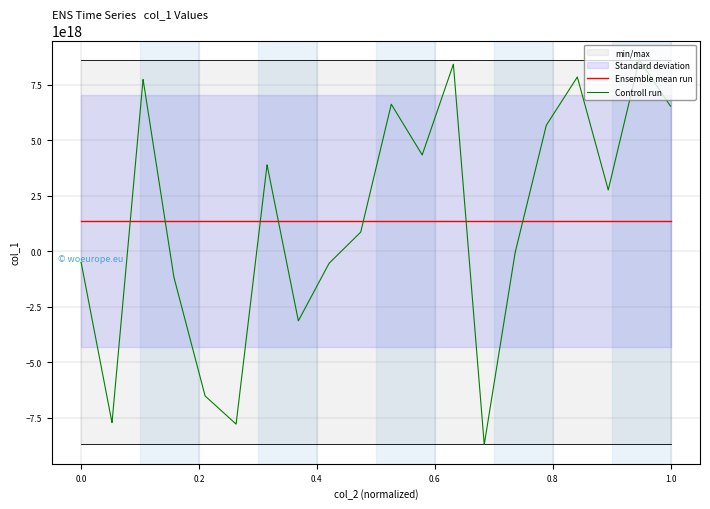

How many intersections are there between Controll run and Ensemble mean run?

7